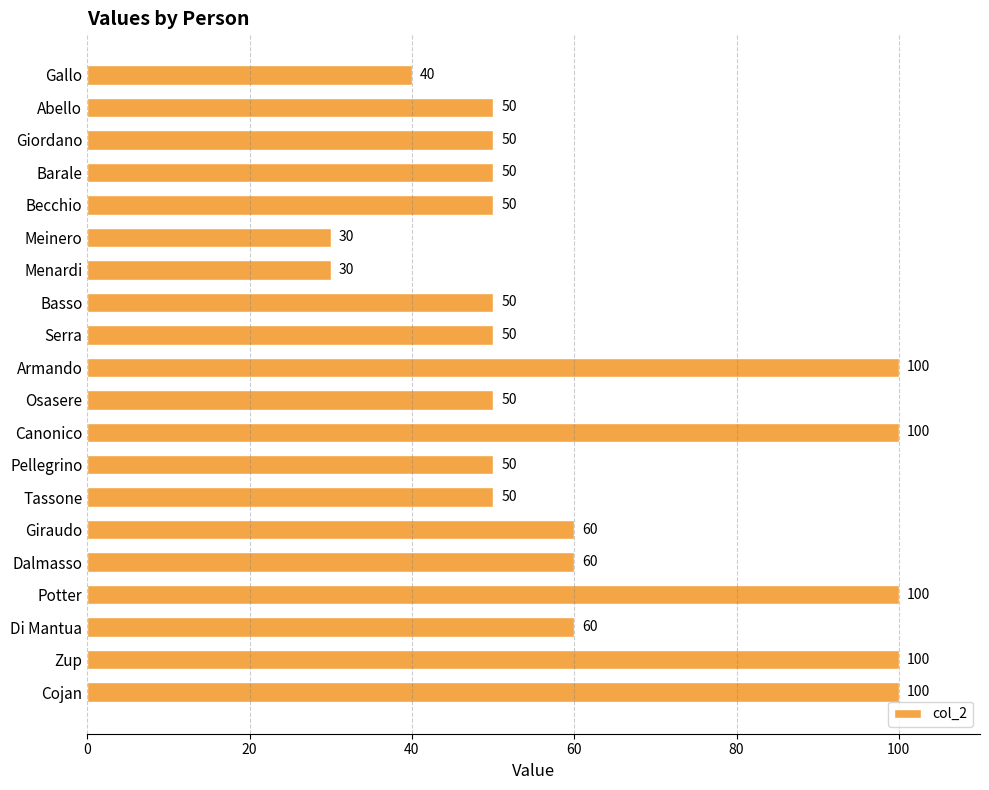

Read the value at Abello, to the nearest 5.

50